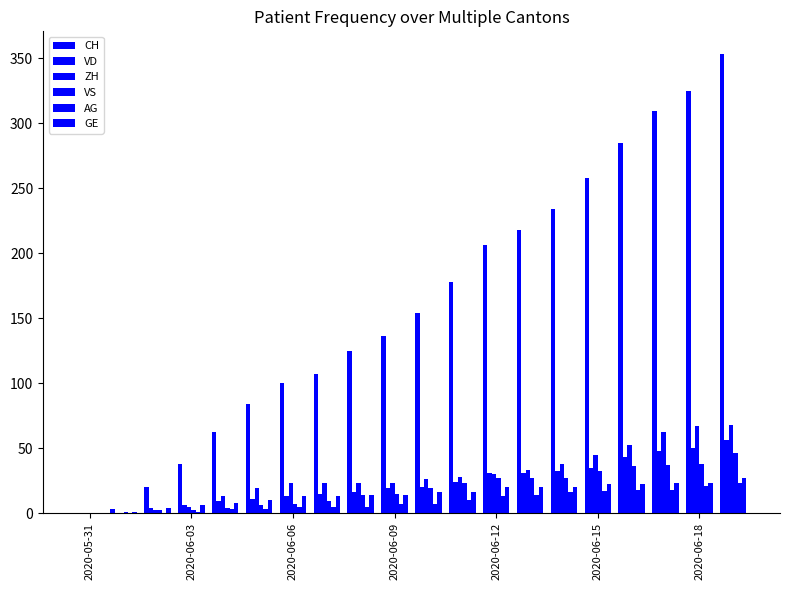

How many groups of bars are there?

20